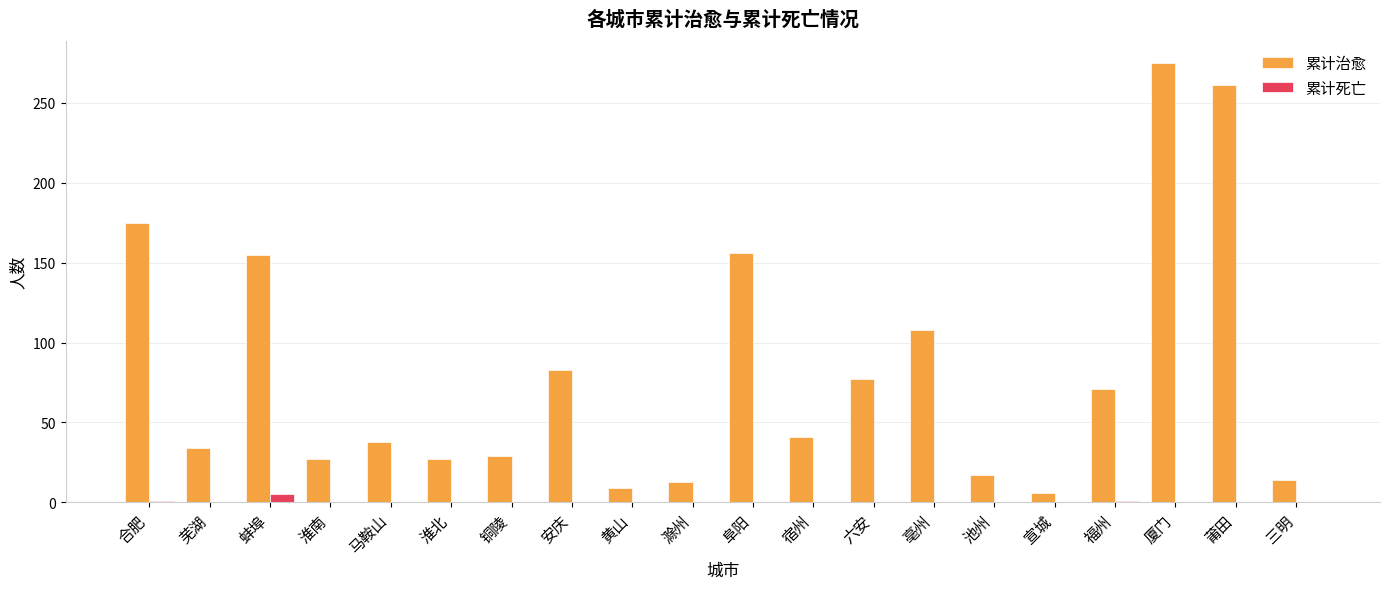

Which series changed the most between 淮南 and 亳州?

累计治愈